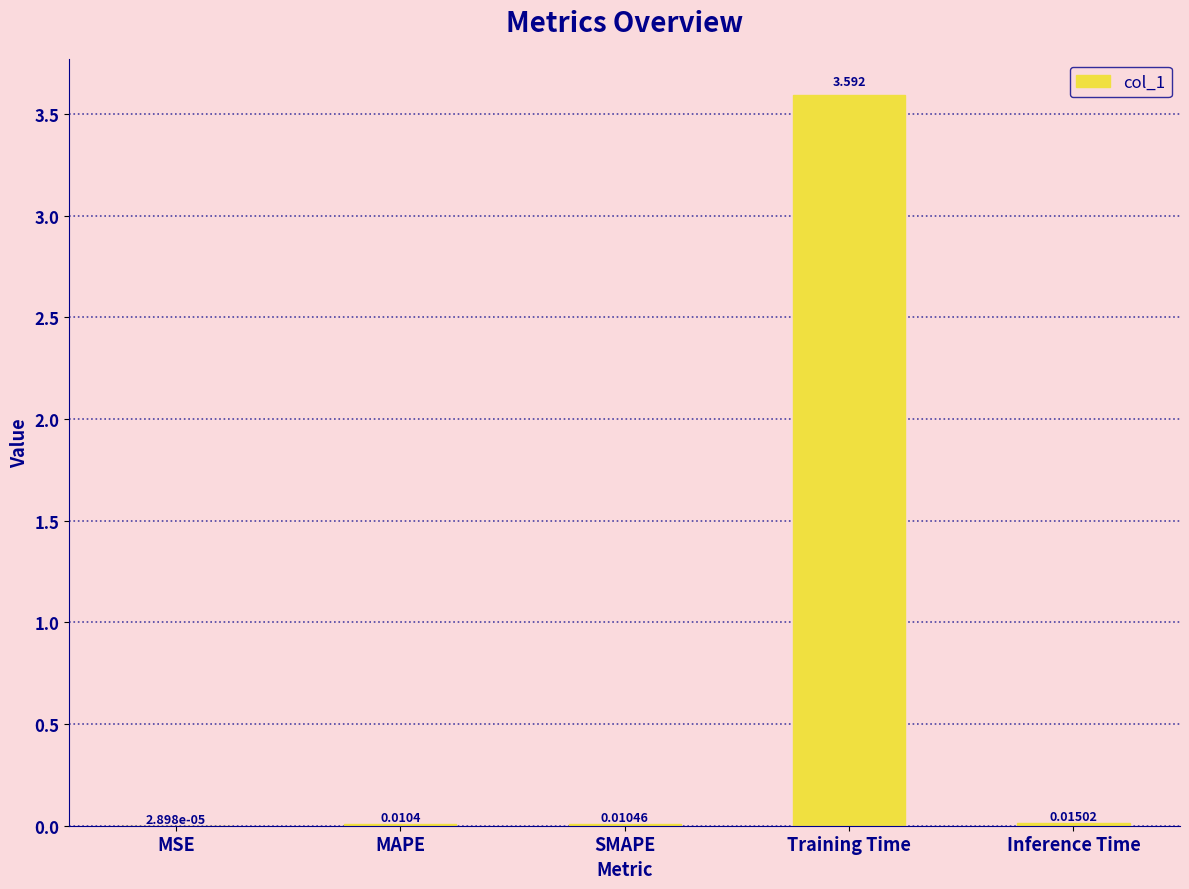

Which label corresponds to the largest value in the chart?

Training Time